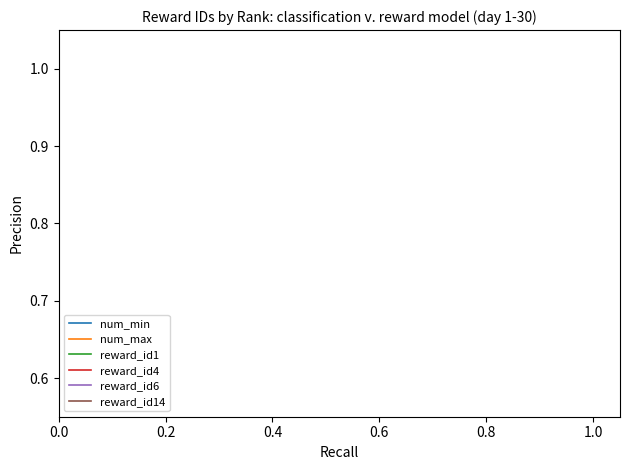

True or false: reward_id4 has more than 2 interior local peaks.

False